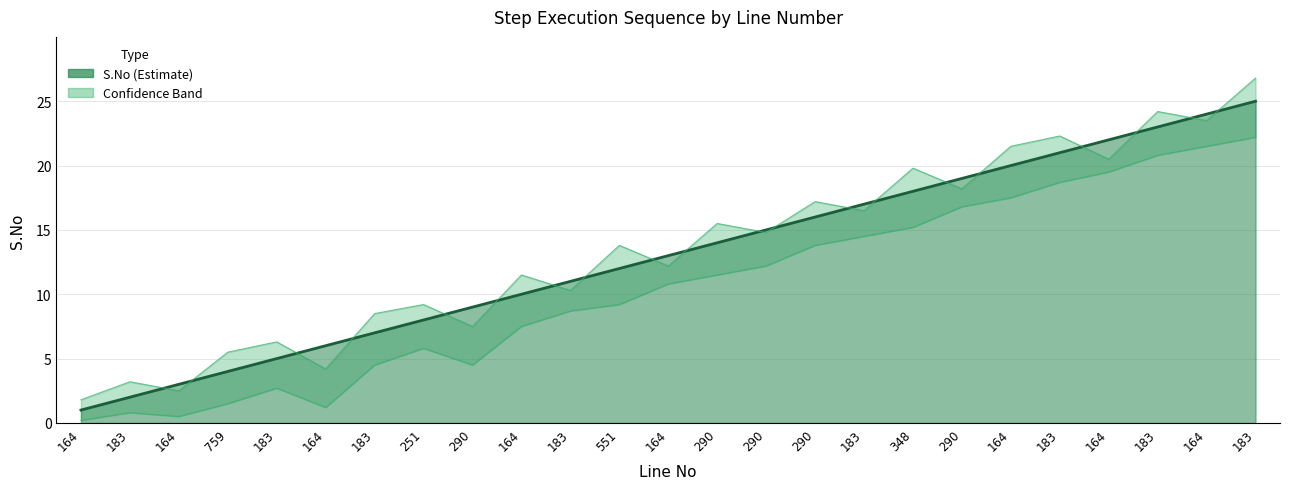

Reading right to left, transcribe all the data shown in this chart.

S.No: 25.0	24.0	23.0	22.0	21.0	20.0	19.0	18.0	17.0	16.0	15.0	14.0	13.0	12.0	11.0	10.0	9.0	8.0	7.0	6.0	5.0	4.0	3.0	2.0	1.0
S.No Upper: 26.8	23.5	24.2	20.5	22.3	21.5	18.2	19.8	16.5	17.2	14.8	15.5	12.2	13.8	10.3	11.5	7.5	9.2	8.5	4.2	6.3	5.5	2.5	3.2	1.8
S.No Lower: 22.2	21.5	20.8	19.5	18.7	17.5	16.8	15.2	14.5	13.8	12.2	11.5	10.8	9.2	8.7	7.5	4.5	5.8	4.5	1.2	2.7	1.5	0.5	0.8	0.2